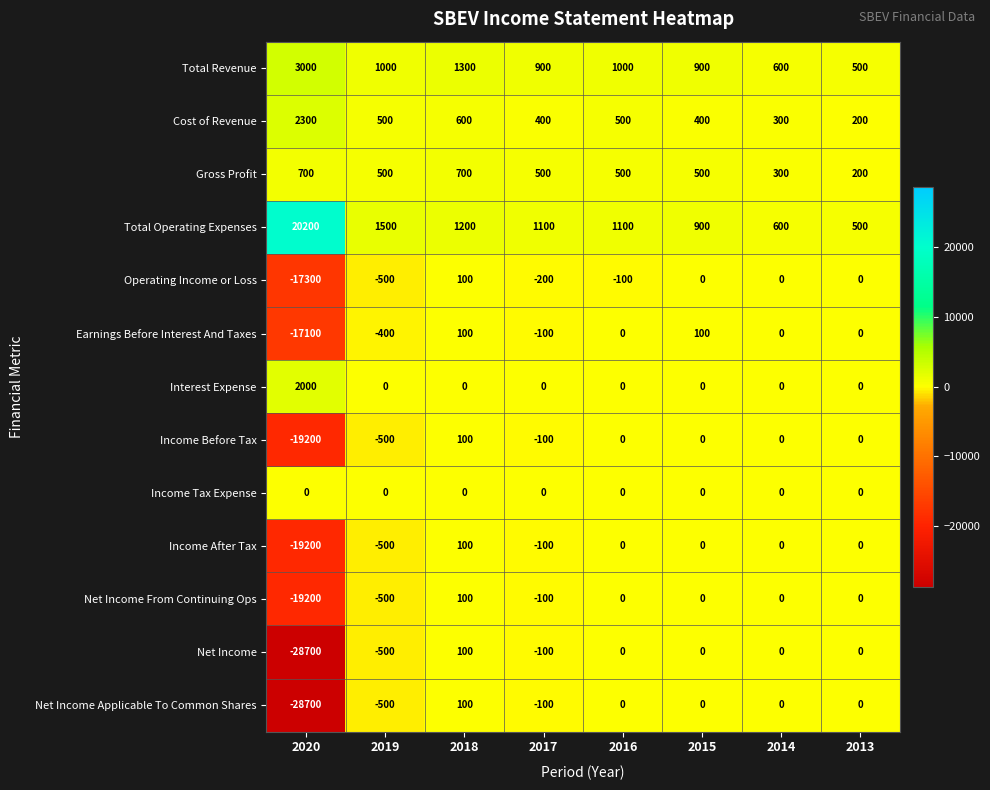

Read the Net Income From Continuing Ops value at 2018, to the nearest 100.

100